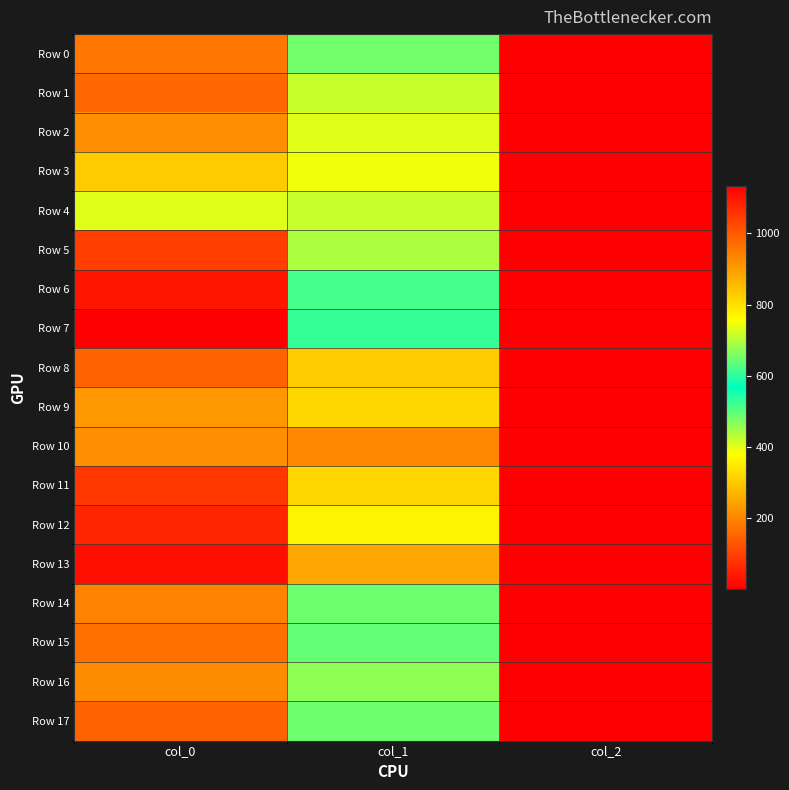

Reading left to right, list all the values displayed in this chart.

Row 0: col_0=956.7	col_1=651.4	col_2=2.0
Row 1: col_0=980.0	col_1=715.5	col_2=2.0
Row 2: col_0=923.3	col_1=732.4	col_2=2.0
Row 3: col_0=833.3	col_1=745.9	col_2=2.0
Row 4: col_0=733.3	col_1=712.1	col_2=2.0
Row 5: col_0=1040.0	col_1=695.2	col_2=2.0
Row 6: col_0=1100.0	col_1=617.6	col_2=2.0
Row 7: col_0=1133.3	col_1=529.9	col_2=2.0
Row 8: col_0=986.7	col_1=833.6	col_2=2.0
Row 9: col_0=906.7	col_1=813.4	col_2=2.0
Row 10: col_0=920.0	col_1=931.5	col_2=2.0
Row 11: col_0=1050.0	col_1=816.8	col_2=2.0
Row 12: col_0=1076.7	col_1=772.9	col_2=2.0
Row 13: col_0=1110.0	col_1=884.2	col_2=2.0
Row 14: col_0=940.0	col_1=648.0	col_2=2.0
Row 15: col_0=966.7	col_1=641.2	col_2=2.0
Row 16: col_0=926.7	col_1=671.6	col_2=2.0
Row 17: col_0=986.7	col_1=648.0	col_2=2.0